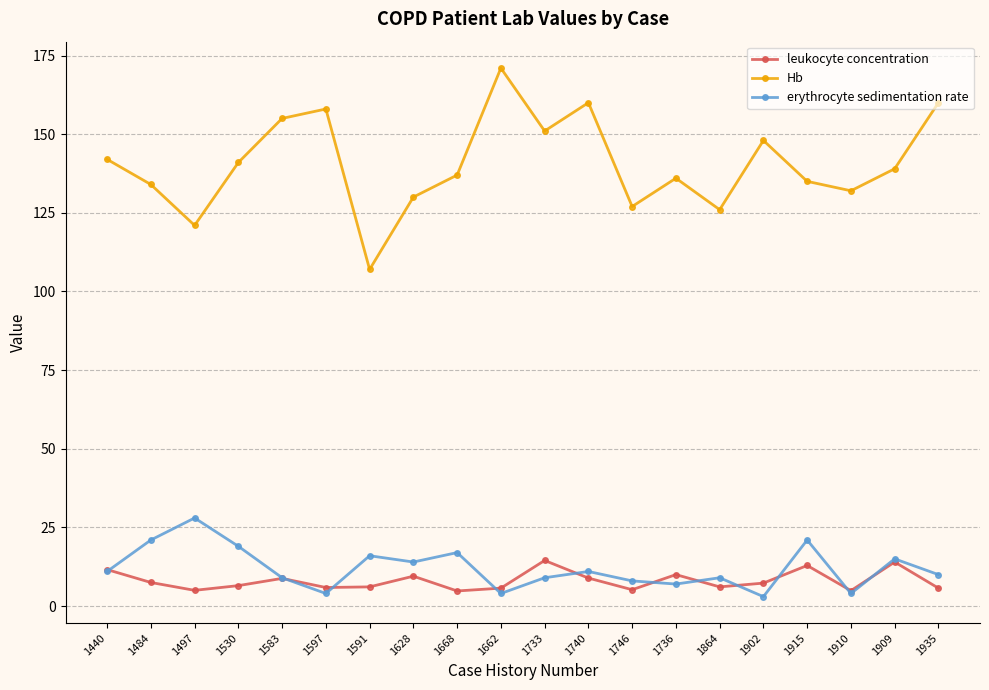

How many values in the leukocyte concentration series exceed 7?

10